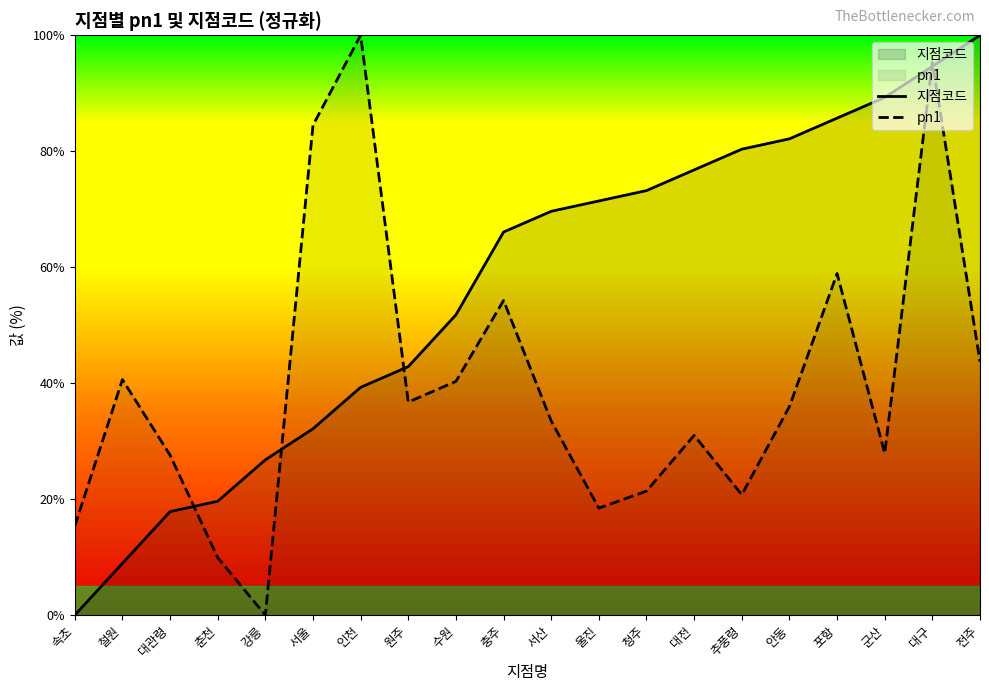

What is the label of the 11th point from the right?

충주